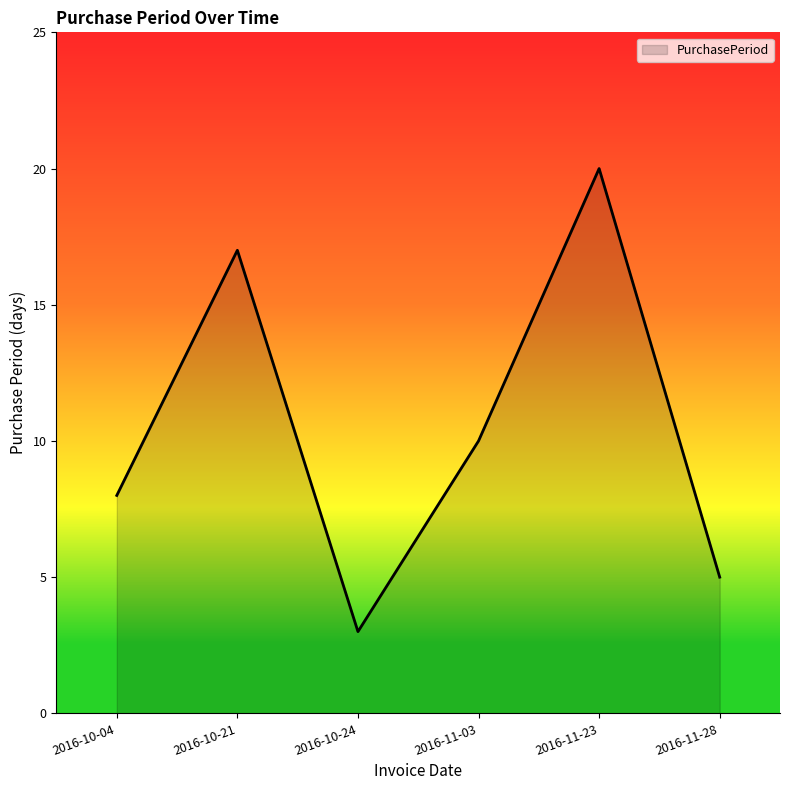

Which category has the lowest value across all series?

2016-10-24